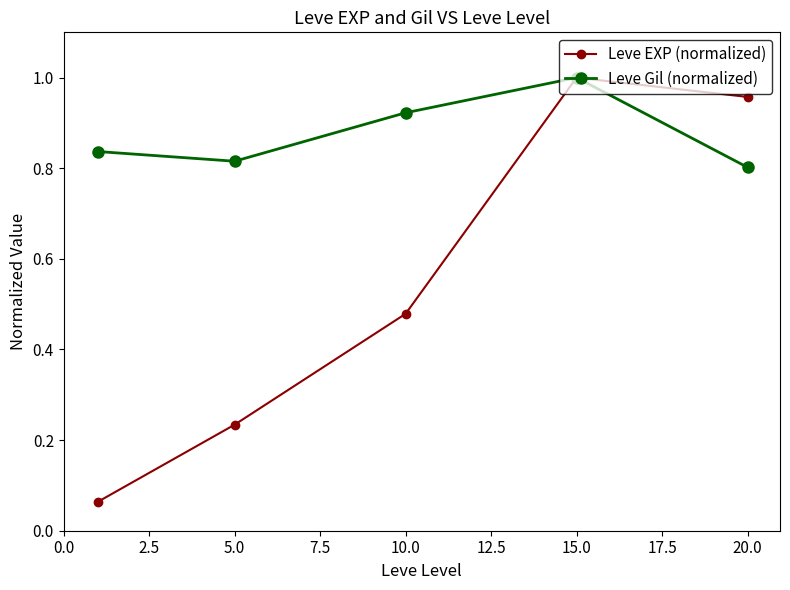

Which series has the largest range (max minus min)?

Leve EXP (normalized)